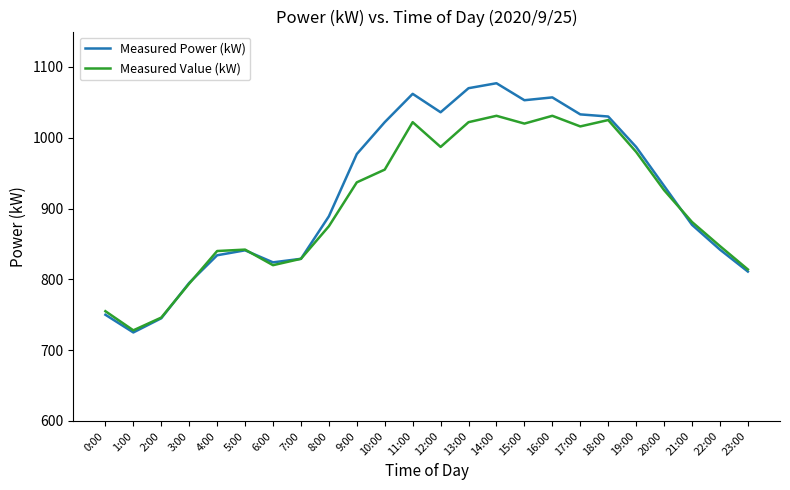

At which category does the chart reach its peak across all series?

14:00